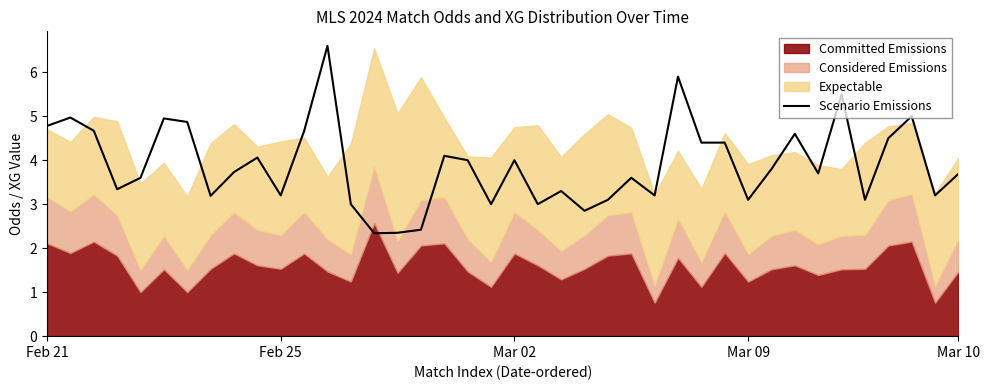

What is the lowest value of the Scenario Emissions series?

2.3